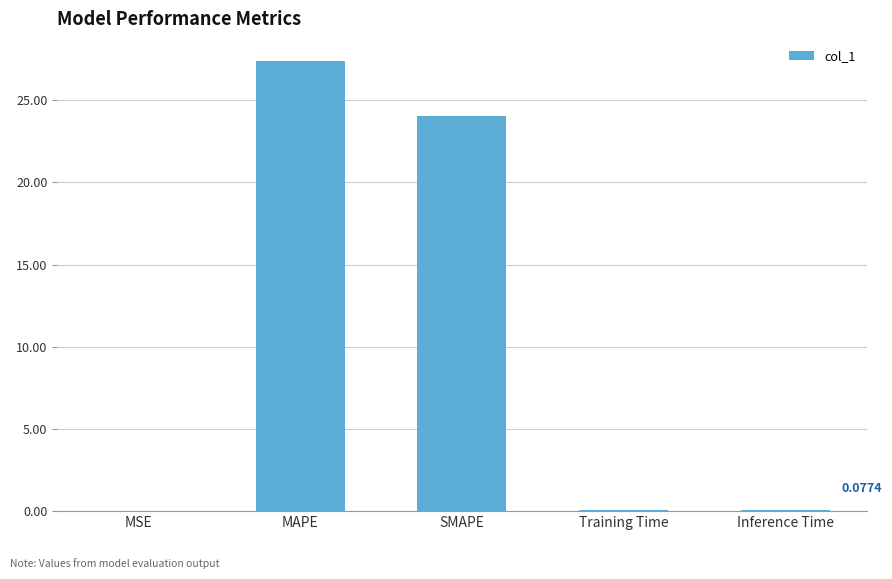

At which category does the chart reach its peak across all series?

MAPE